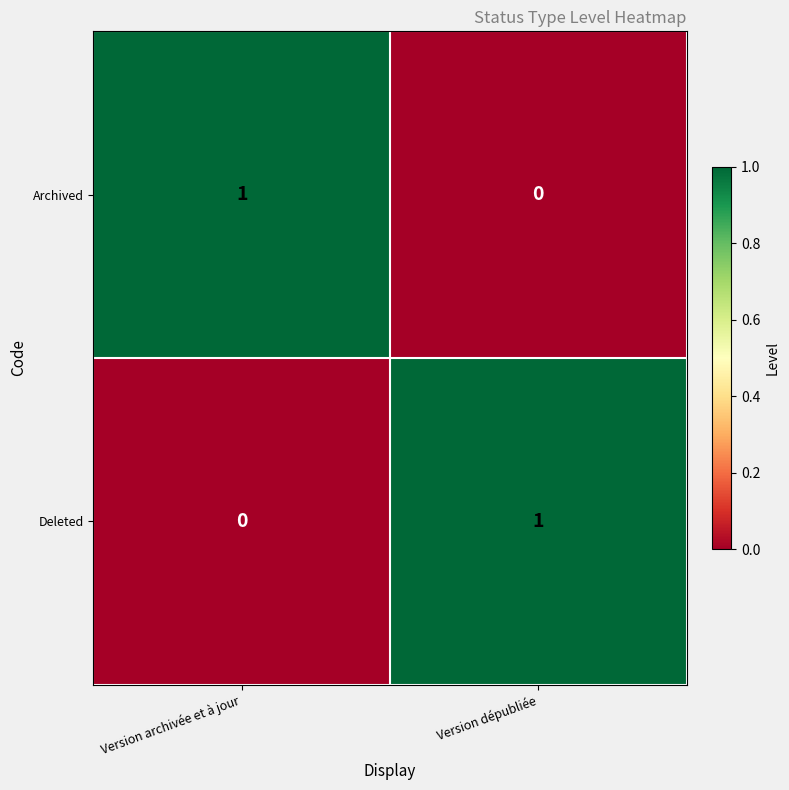

At which label is Deleted closest to 0?

Version archivée et à jour